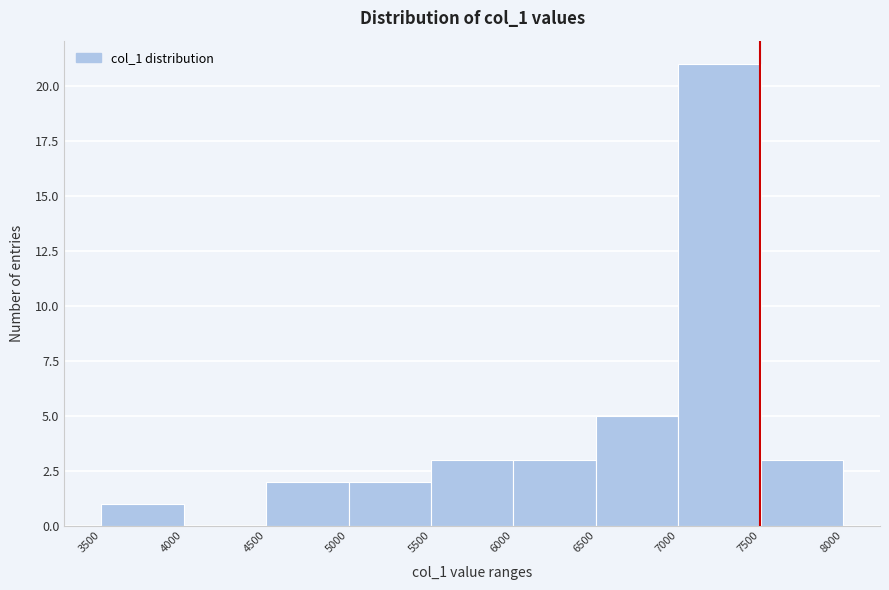

How tall is the bar that spans 6500 to 7000 on the x-axis? The values are not printed on the chart, so give them approximately, as read against the axis.

5